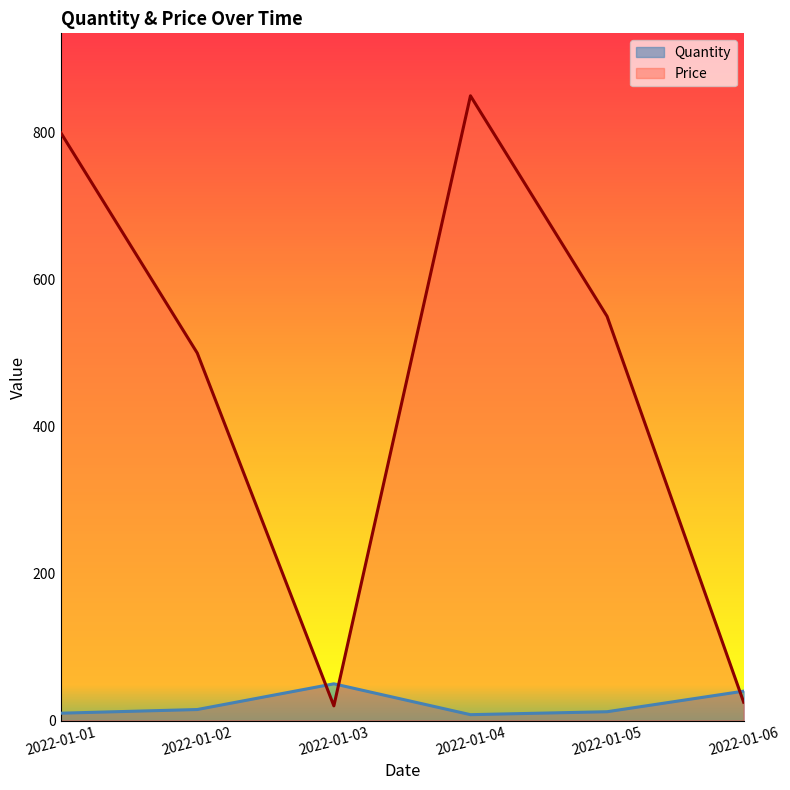

Between 2022-01-05 and 2022-01-02, which is larger?

2022-01-02